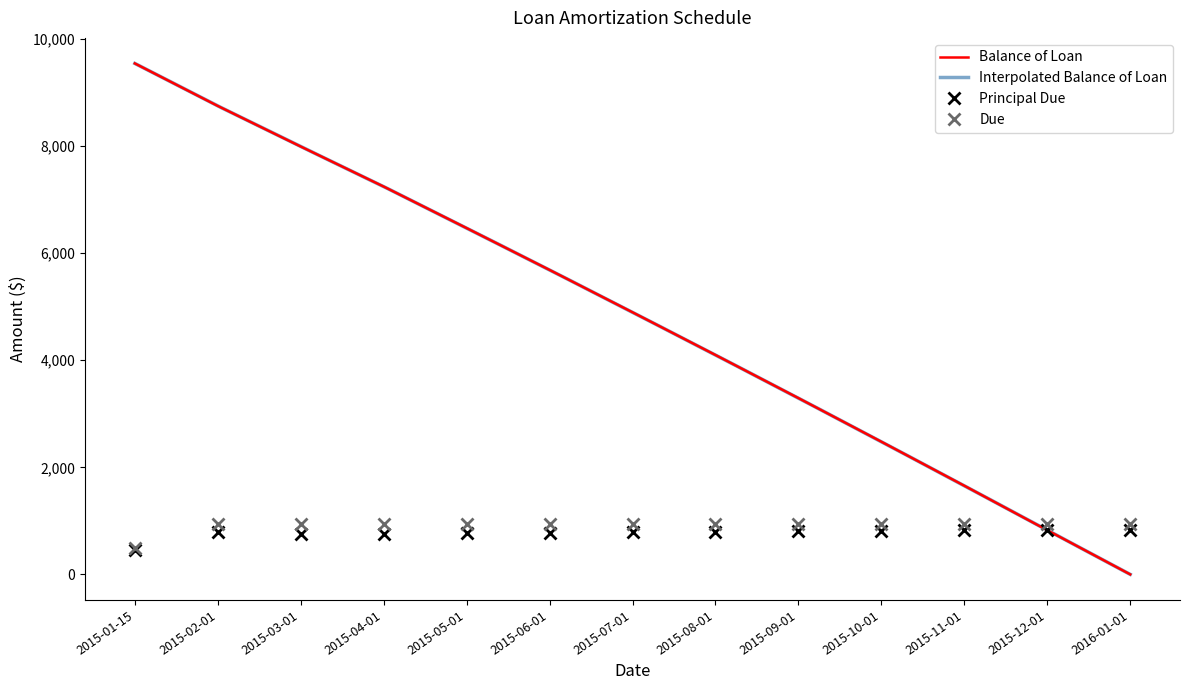

What is the sum of the Balance of Loan values at 2015-01-15 and 2015-07-01?

14442.5